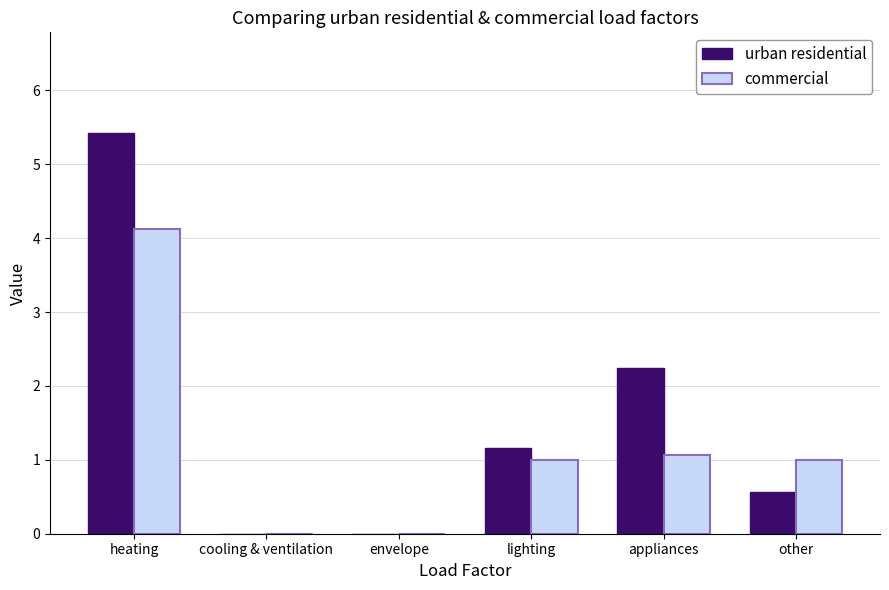

What is the highest value of the urban residential series?

5.4